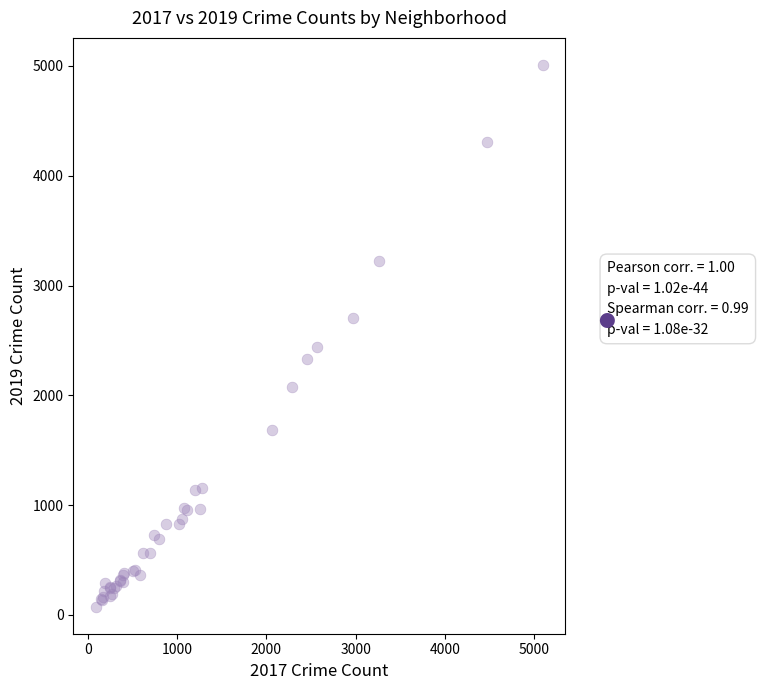

What Y value in the scatter plot is closest to 2542?

2441